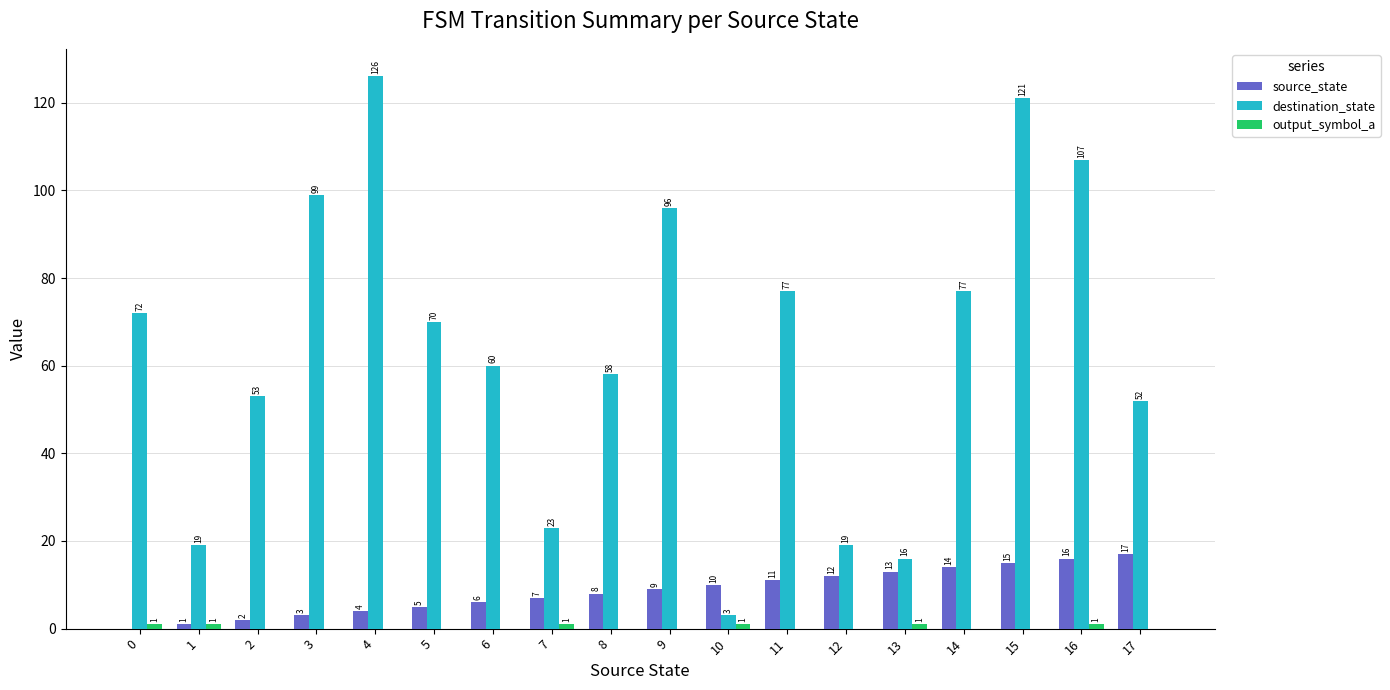

What is the sum of the destination_state values at 1 and 13?

35